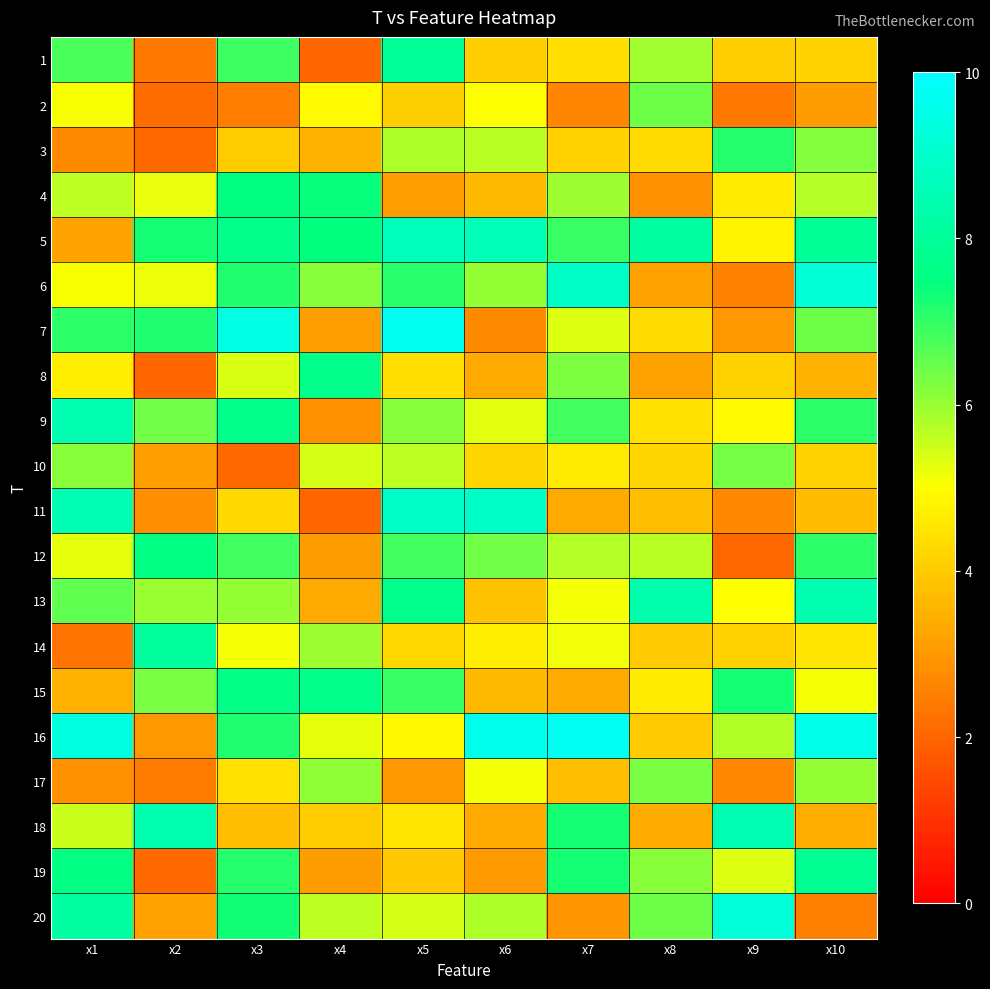

What is the total value across all series at x3?

120.1